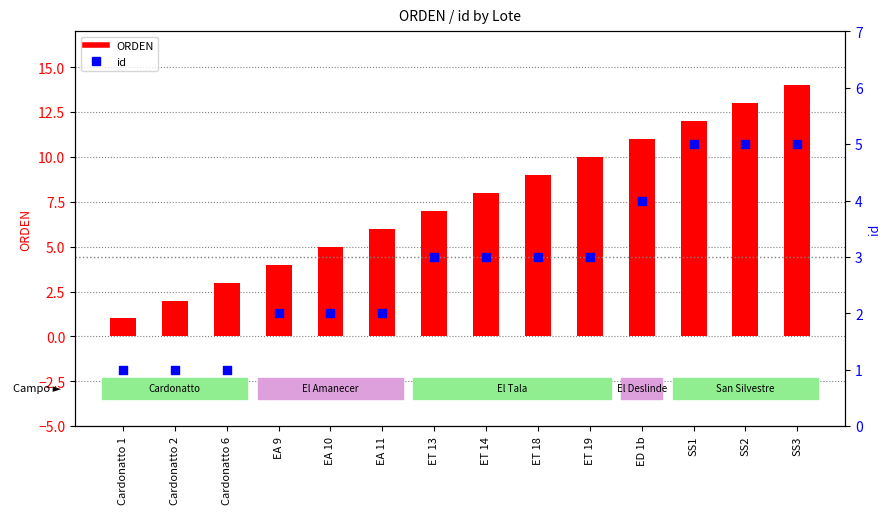

At which category is the sum across all series the highest?

SS3